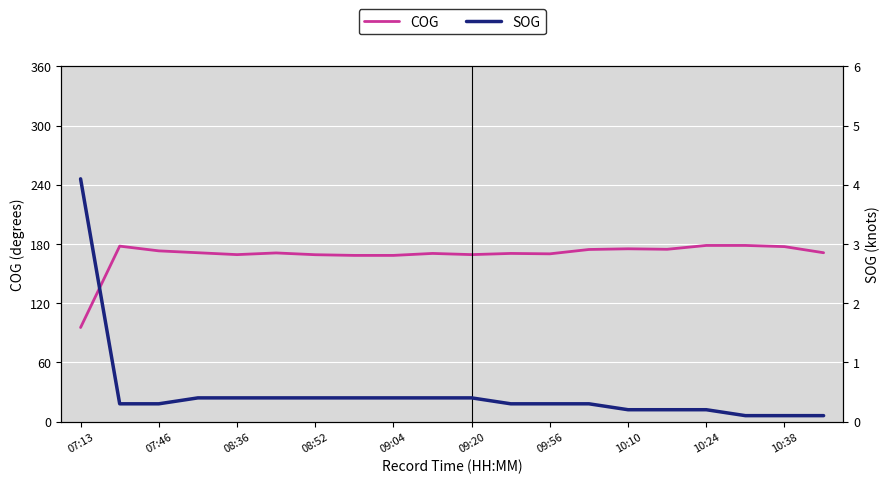

At how many categories does at least one series exceed 140?

19